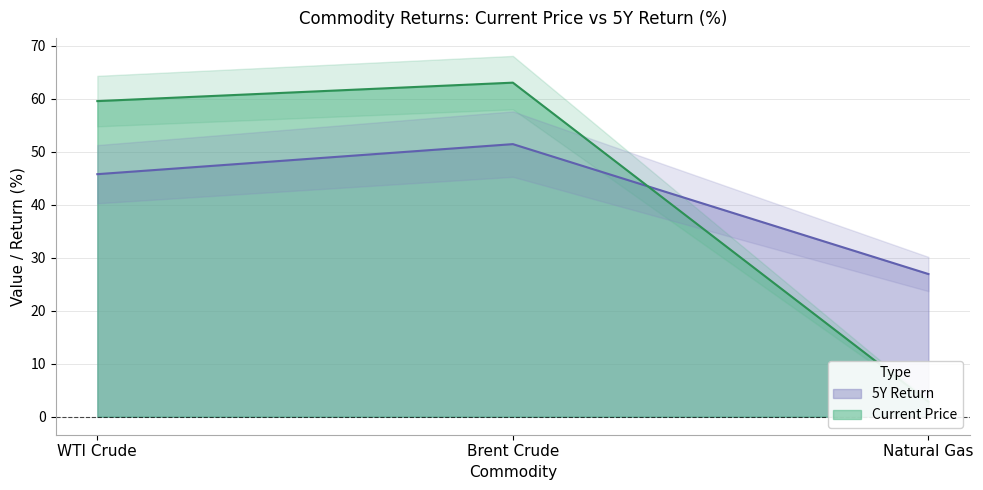

Which series has the largest total across all categories?

Current